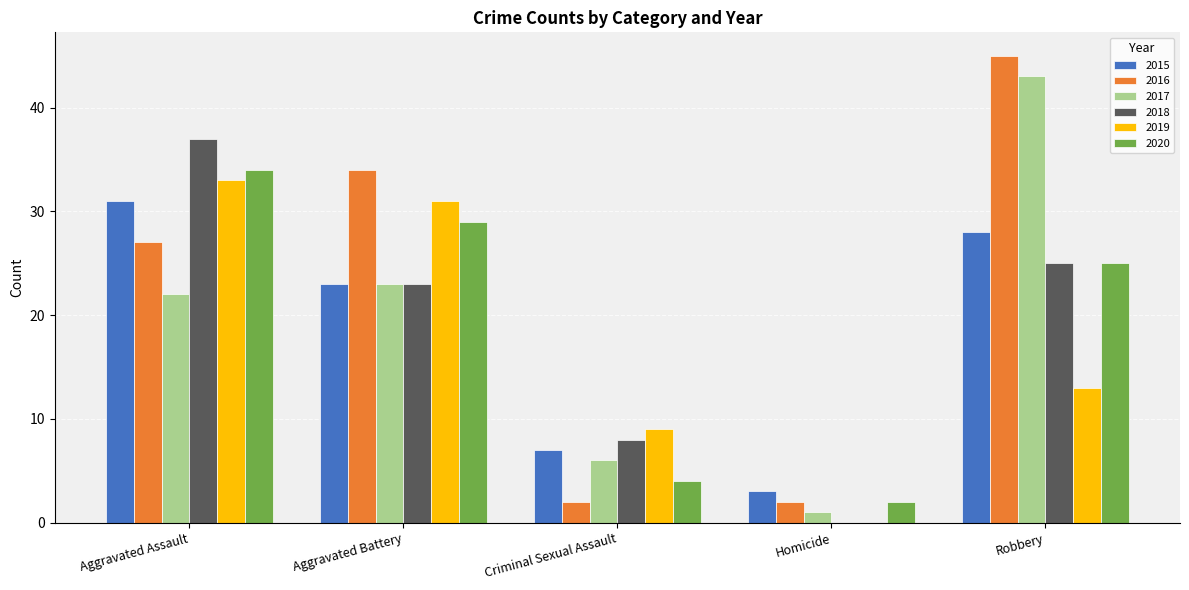

True or false: 2016 has a value of 70 at Robbery.

False